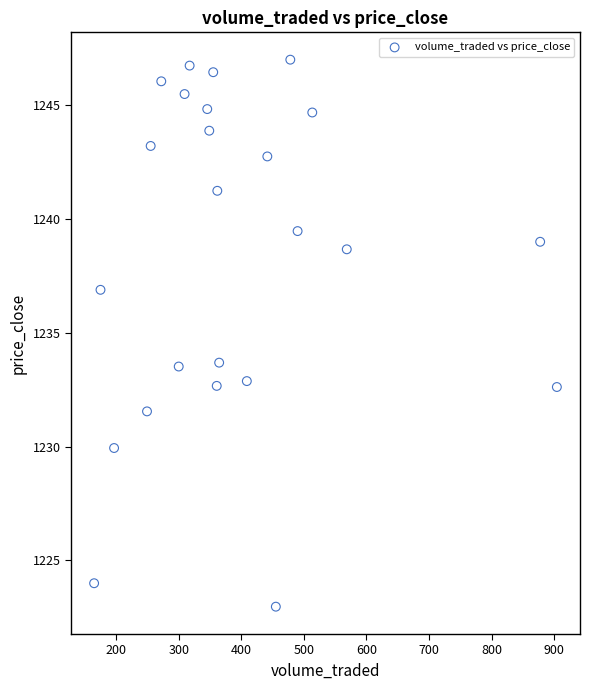

What is the range of Y values (max minus min)?

24.0